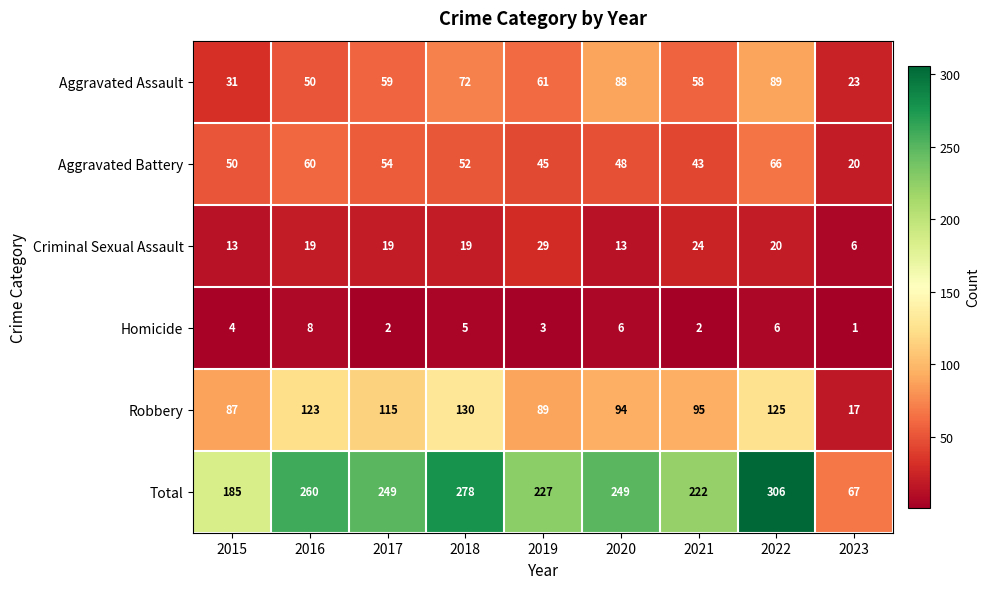

What is the total value across all series at 2021?

444